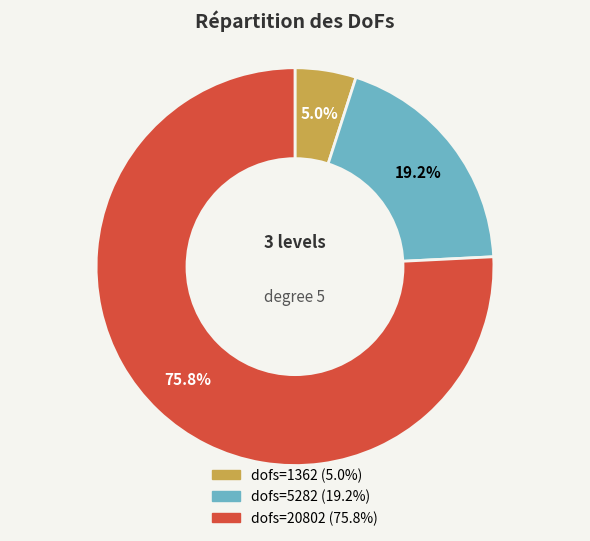

Is there a majority slice in this chart?

Yes